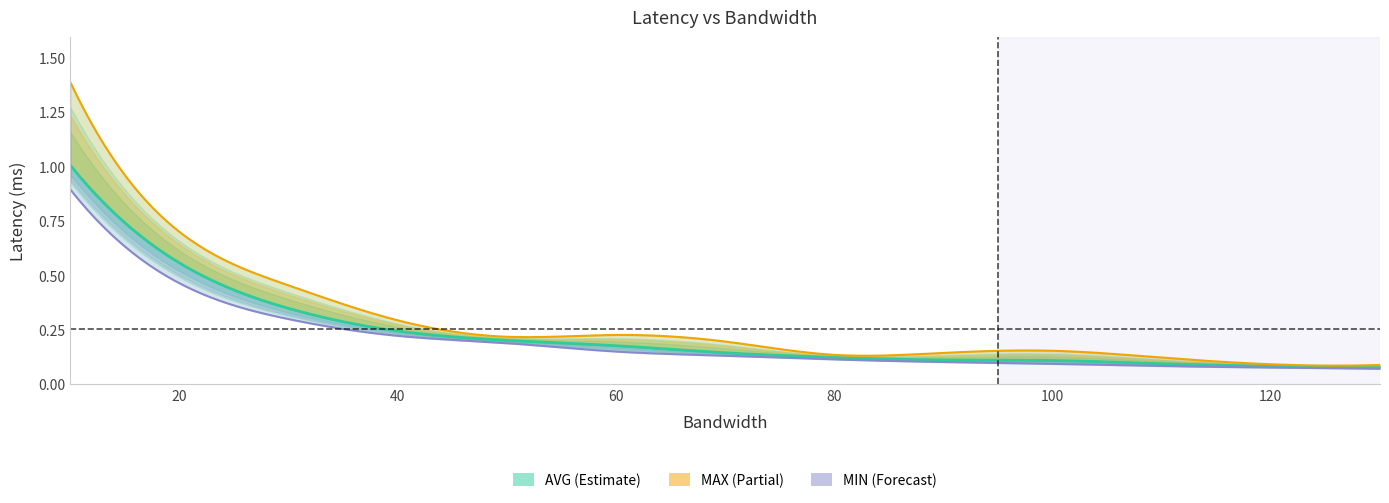

What are all the series names shown in the legend?

AVG, MAX, MIN